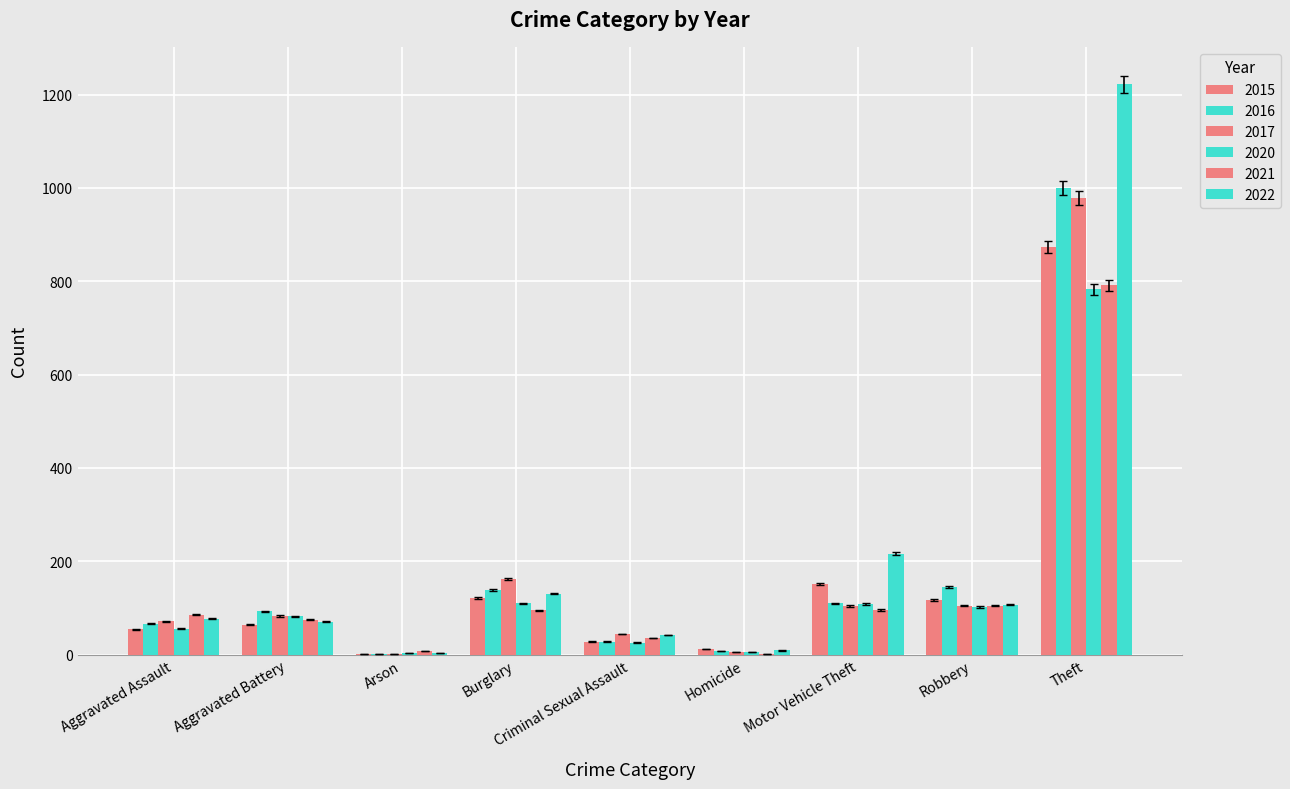

Rank the categories by 2022 value from highest to lowest.

Theft, Motor Vehicle Theft, Burglary, Robbery, Aggravated Assault, Aggravated Battery, Criminal Sexual Assault, Homicide, Arson